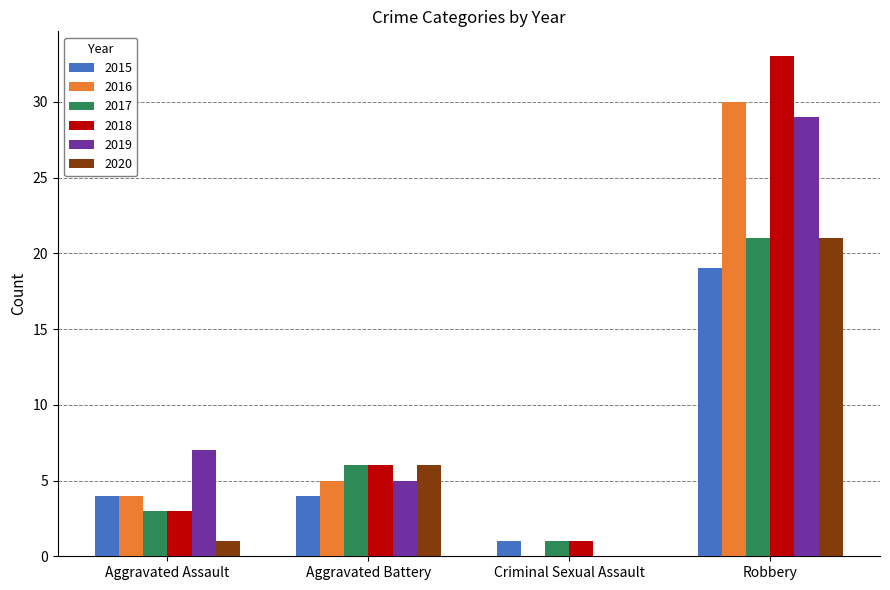

Which label corresponds to the largest value in the chart?

Robbery